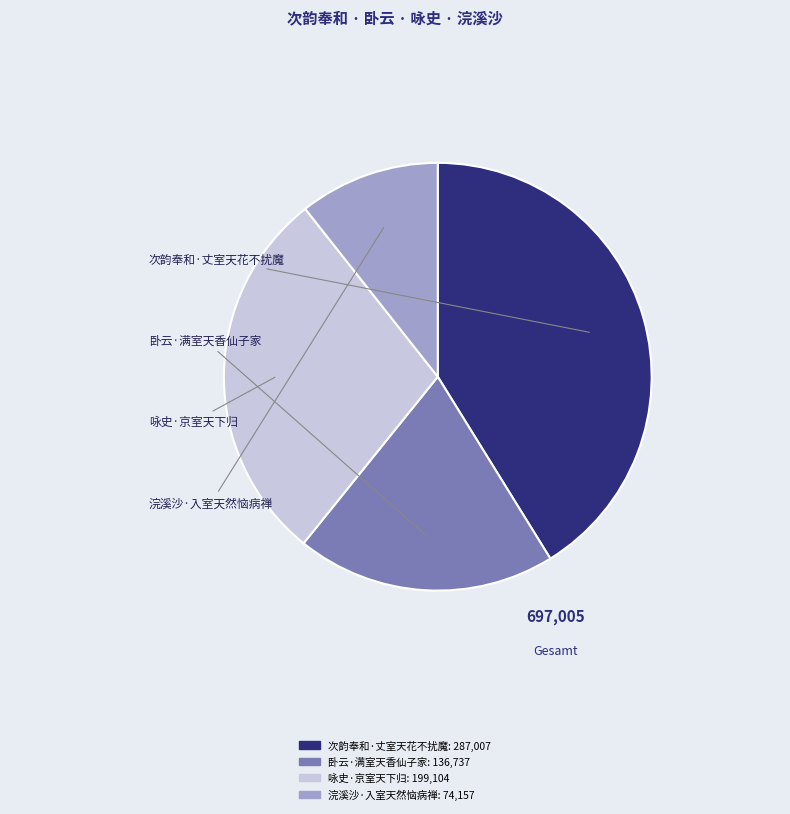

Approximately how many times larger is the value at 咏史·京室天下归 compared to 卧云·满室天香仙子家?

1.5